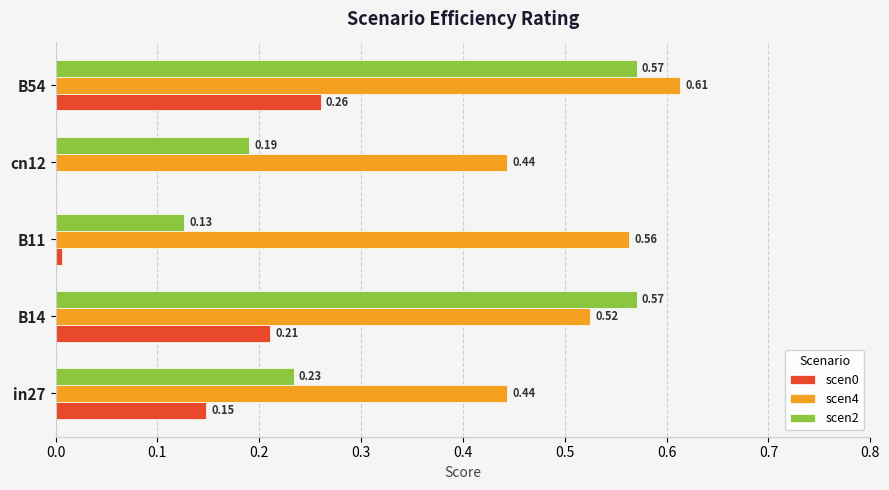

At which category is the sum across all series the highest?

B54